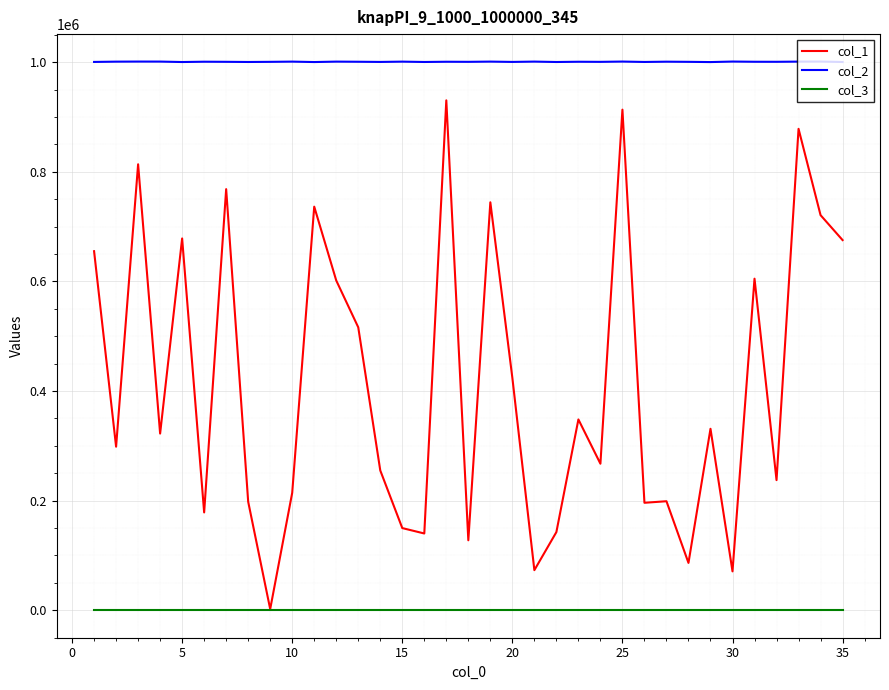

List the series in order of their peak value, highest first.

col_2, col_1, col_3